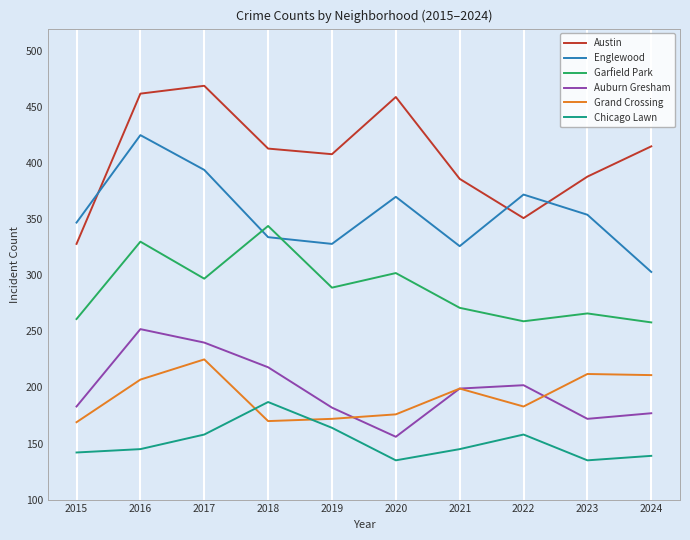

What is the difference between the maximum and minimum values in the Austin series?

141